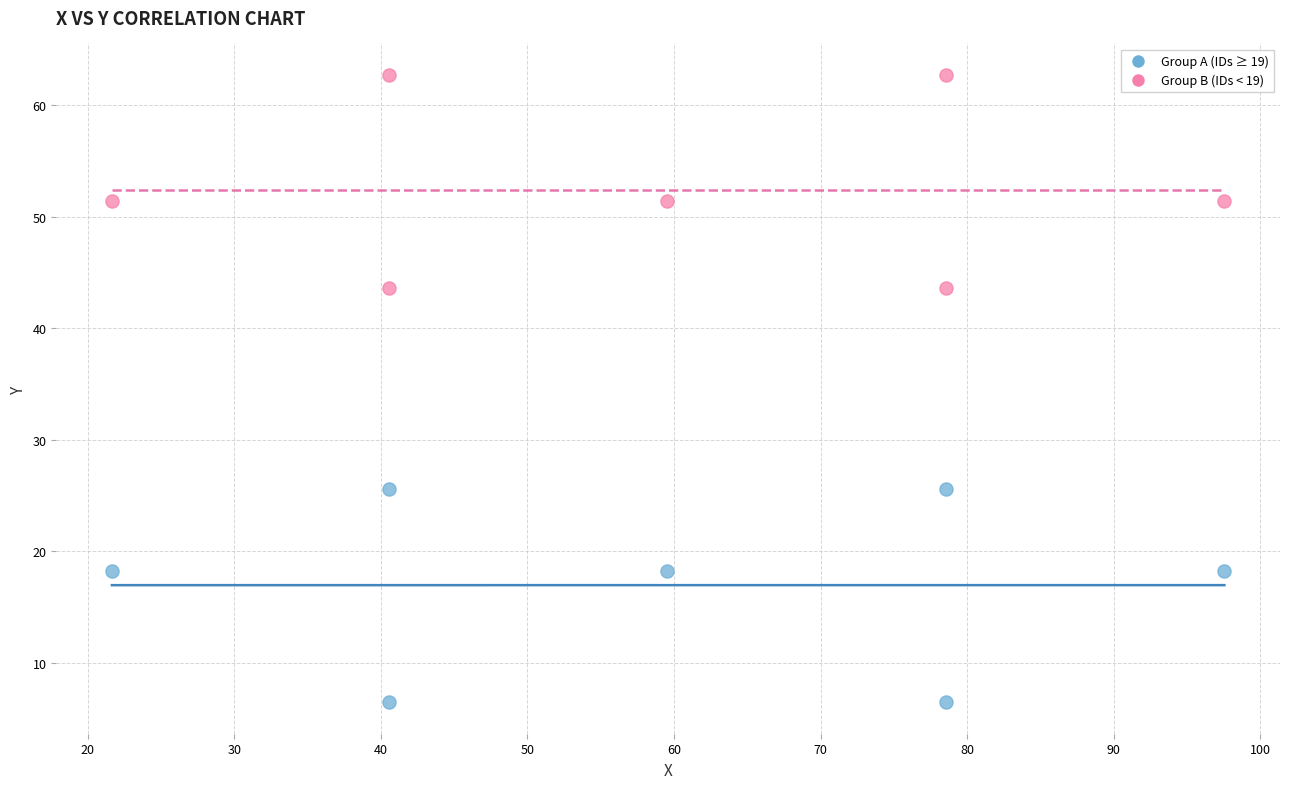

Which series reaches the maximum Y coordinate?

Group B (IDs < 19)